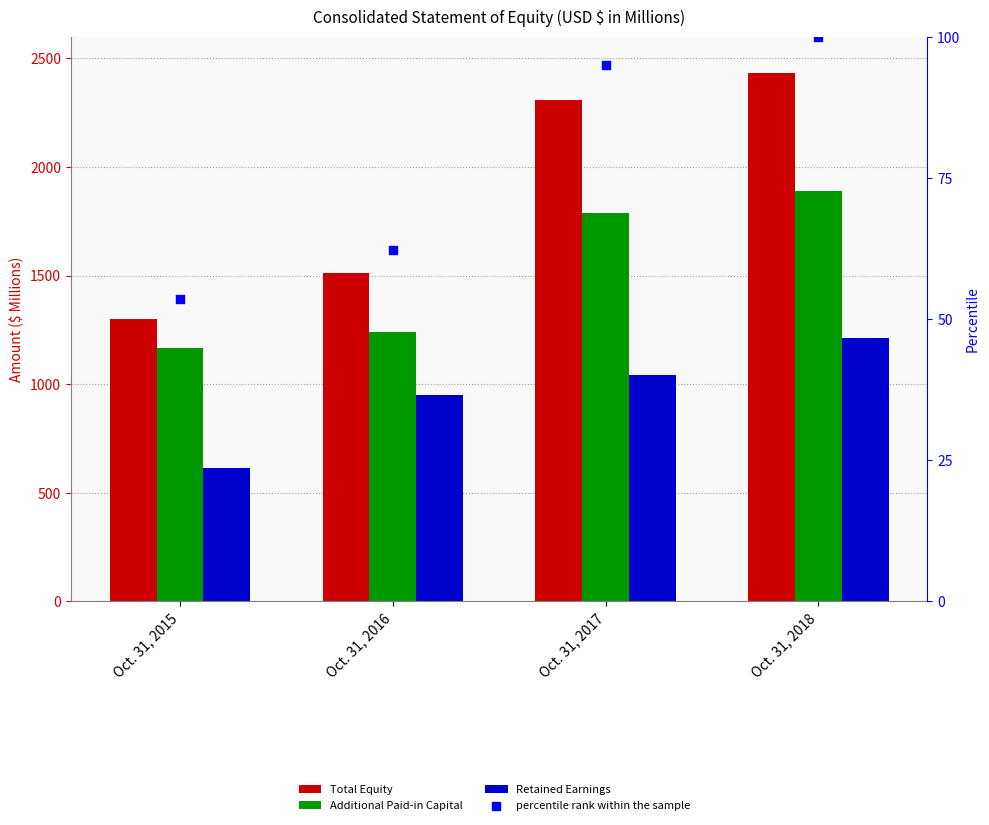

At which category is the sum across all series the highest?

Oct. 31, 2018